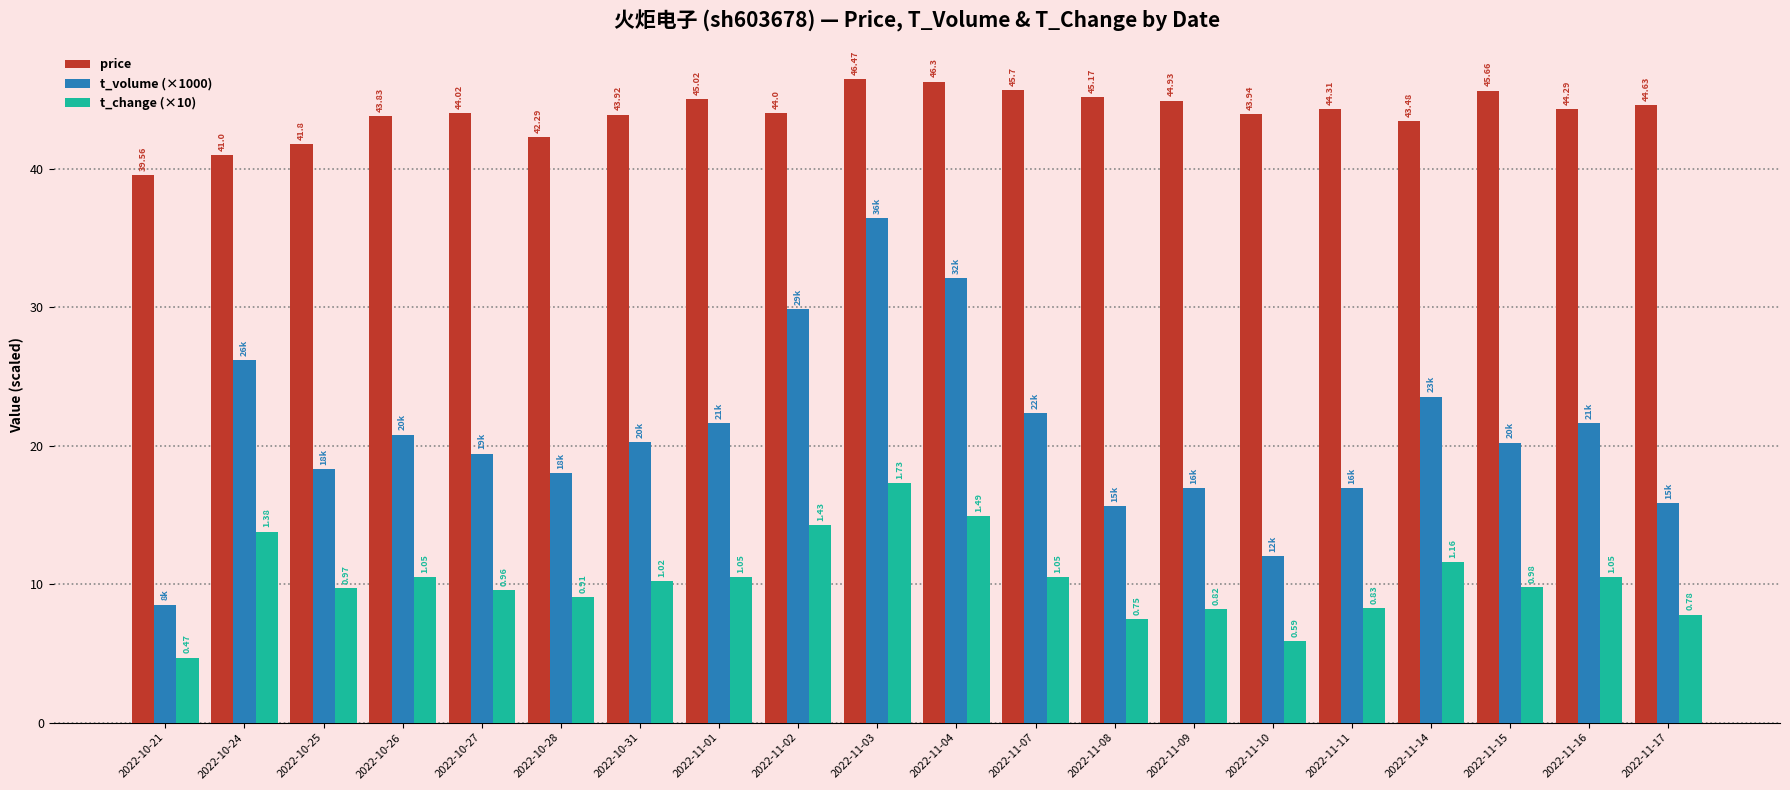

List the series in order of their overall mean, highest first.

price, t_volume (×1000), t_change (×10)